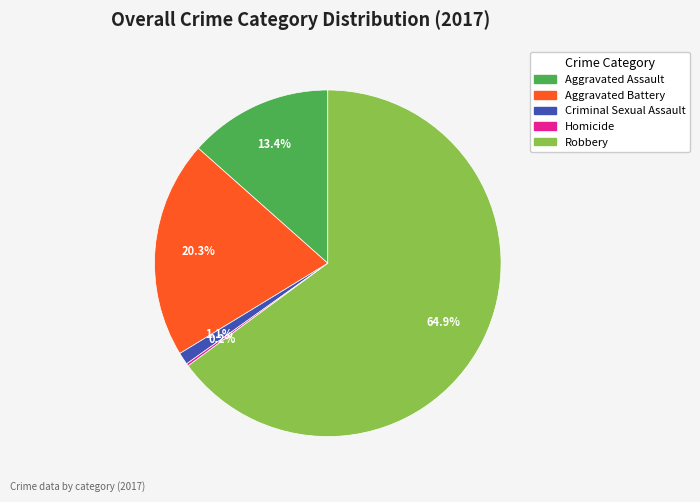

What portion of the pie excludes Aggravated Assault?

86.6%